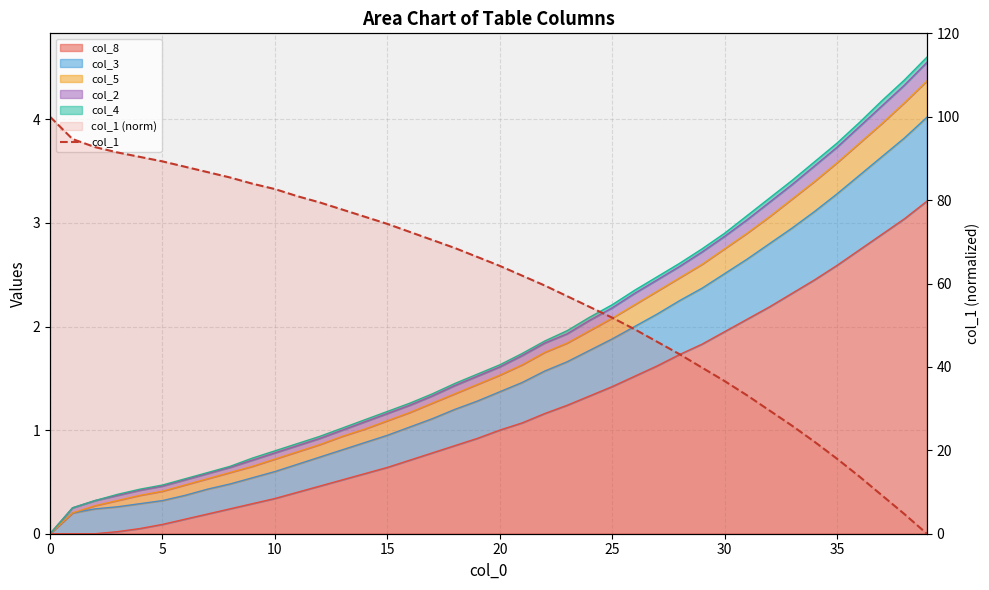

At which label is the value closest to 50?

26